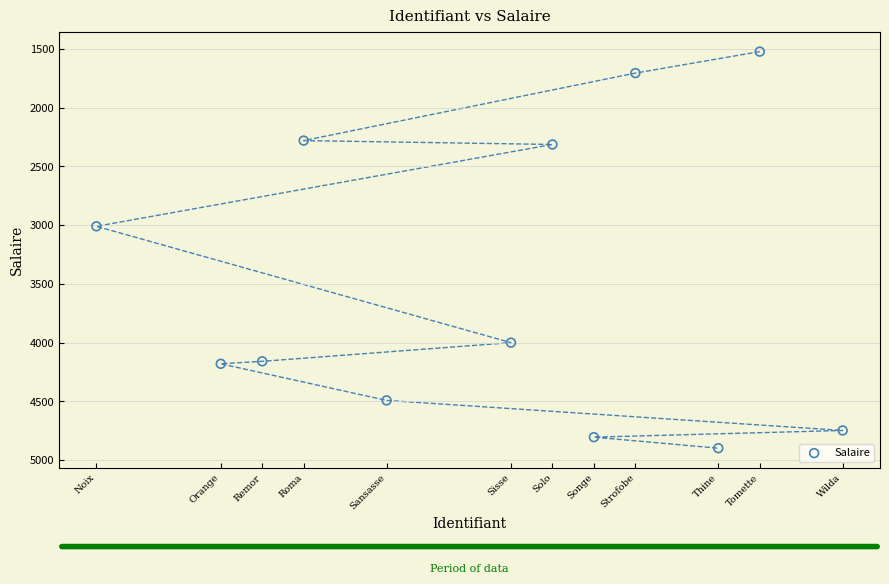

What Y value in the scatter plot is closest to 3211?

3010